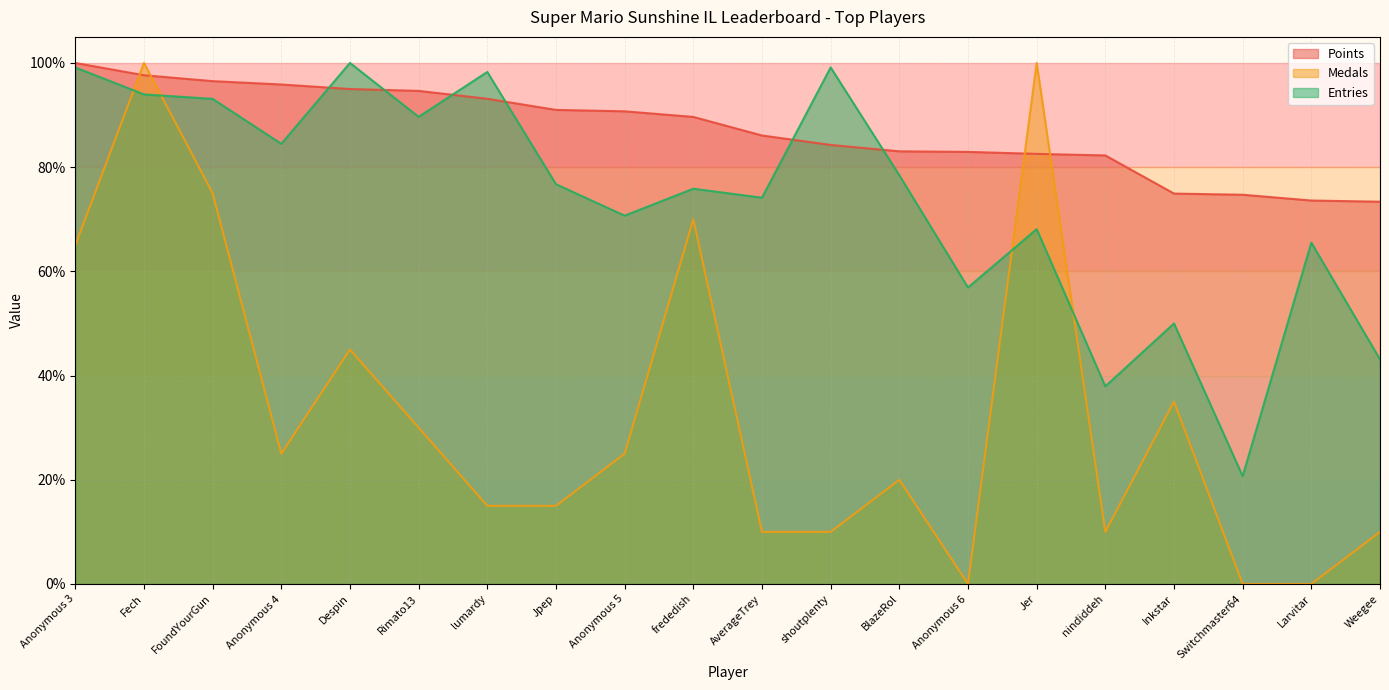

Which series has the largest total across all categories?

Points